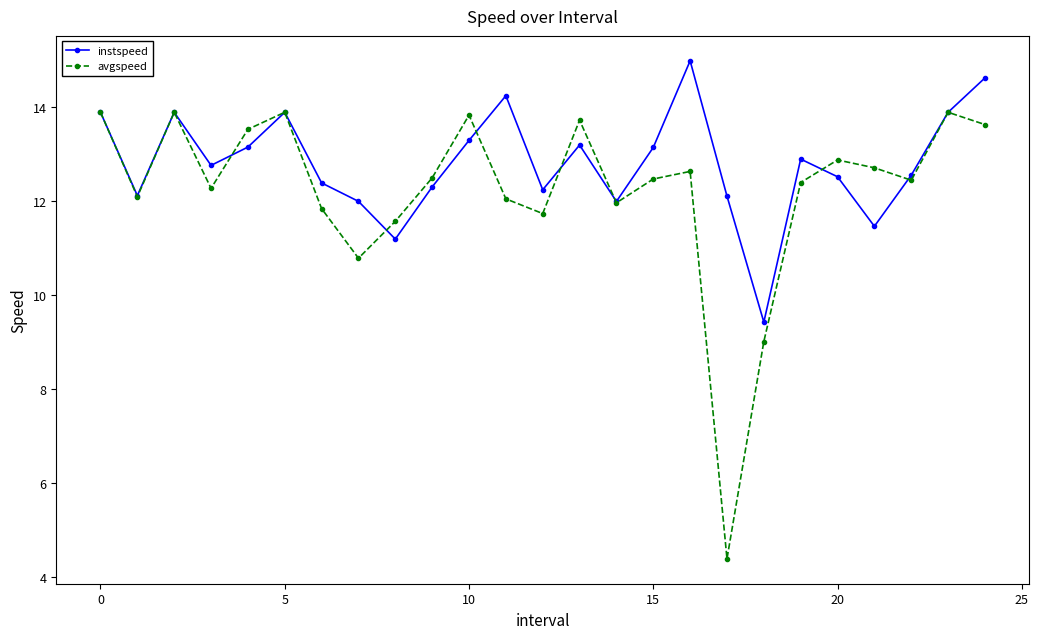

At how many categories does at least one series exceed 7?

25